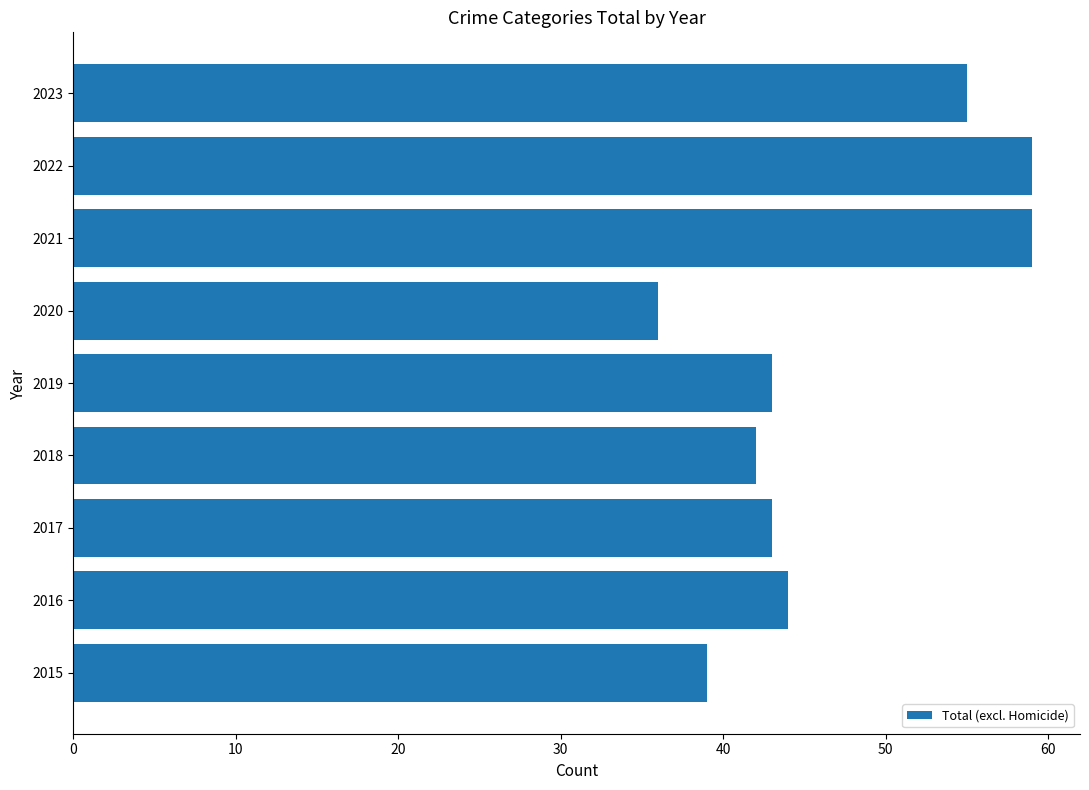

True or false: the data shows 73 at 2019.

False